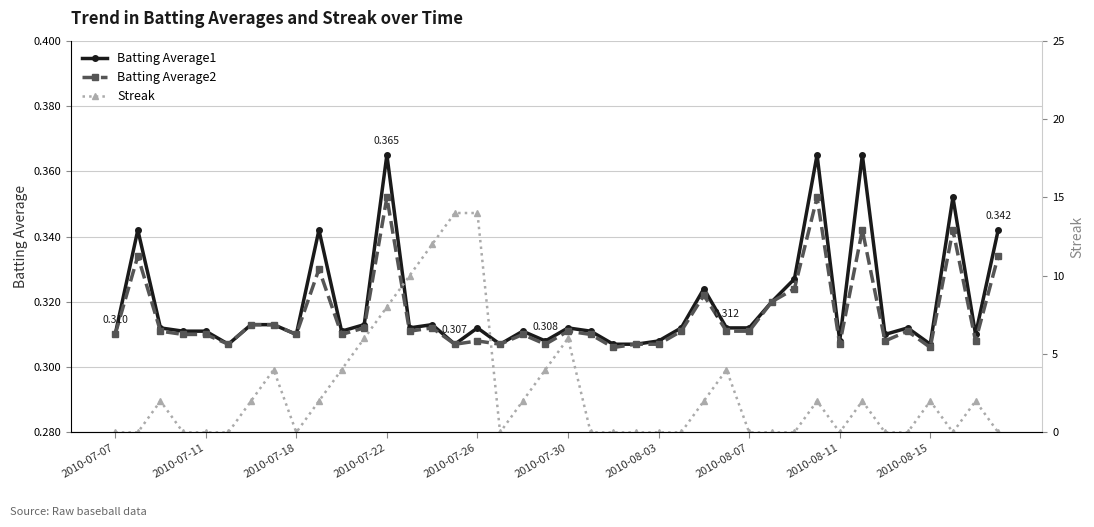

True or false: Streak has more than 2 points higher than both neighbors.

True